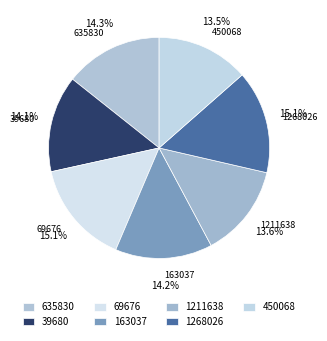

Rank the categories by value from highest to lowest.

69676, 1268026, 635830, 163037, 39680, 1211638, 450068